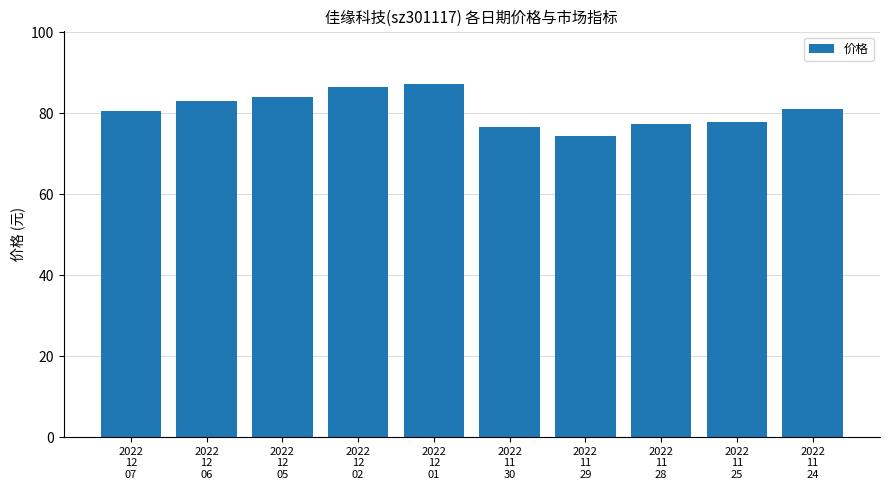

Are the bars horizontal?

No